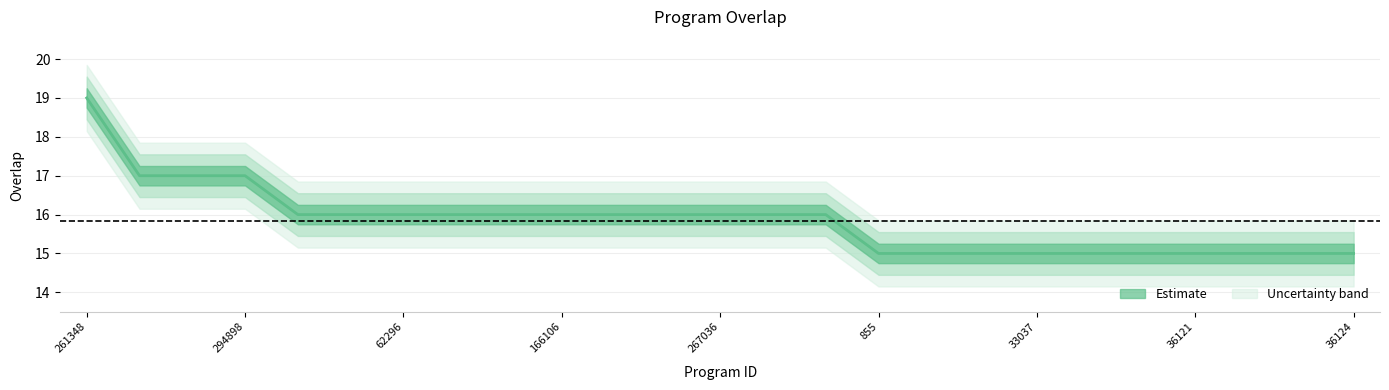

What is the difference between the second highest and minimum values?

2